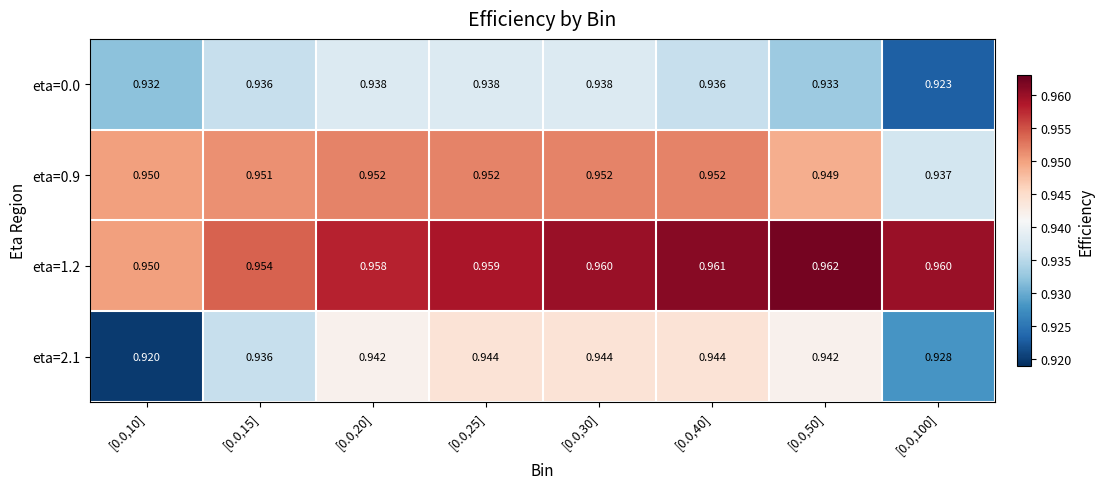

Is the value of eta=0.0 at [0.0,20] greater than the value of eta=1.2 at [0.0,50]?

No